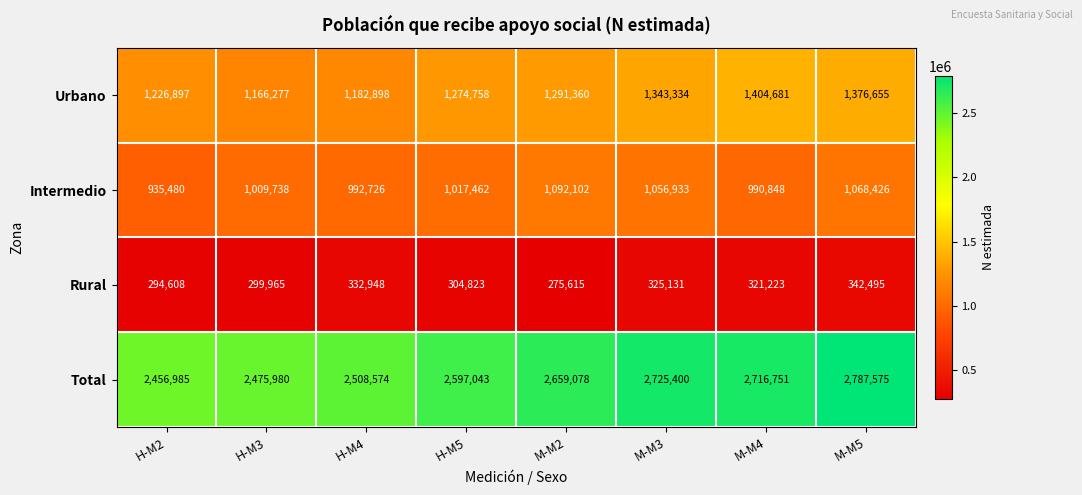

What is the difference between the Intermedio values at M-M5 and M-M4?

77578